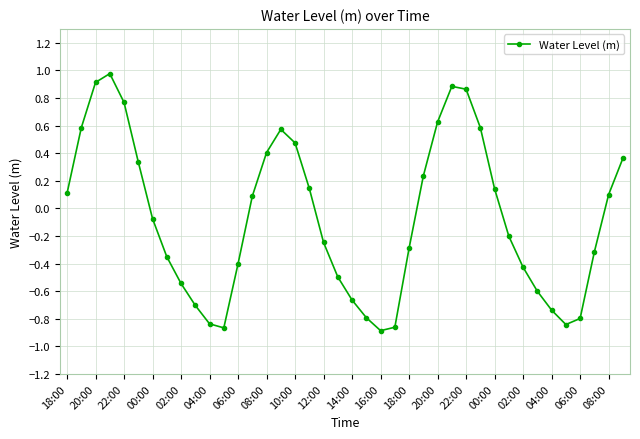

How many points are higher than both their immediate neighbors (excluding endpoints)?

3